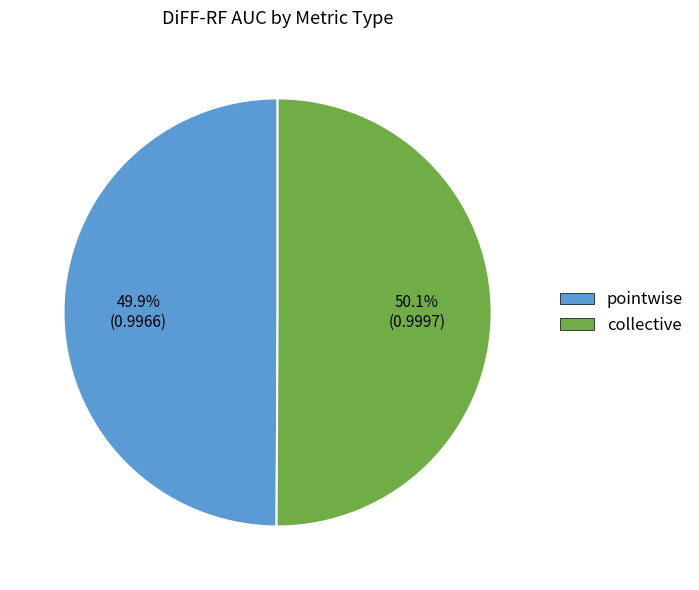

To the nearest percent, what is the average slice percentage?

50%